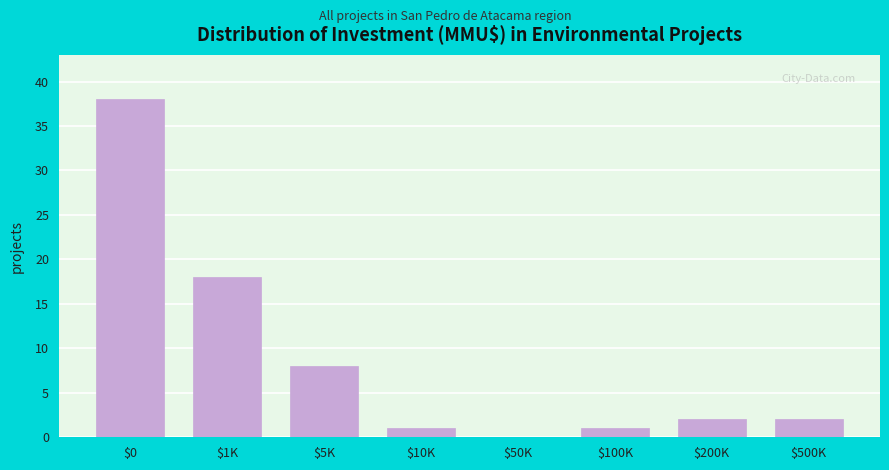

What is the maximum value shown in the chart?

38